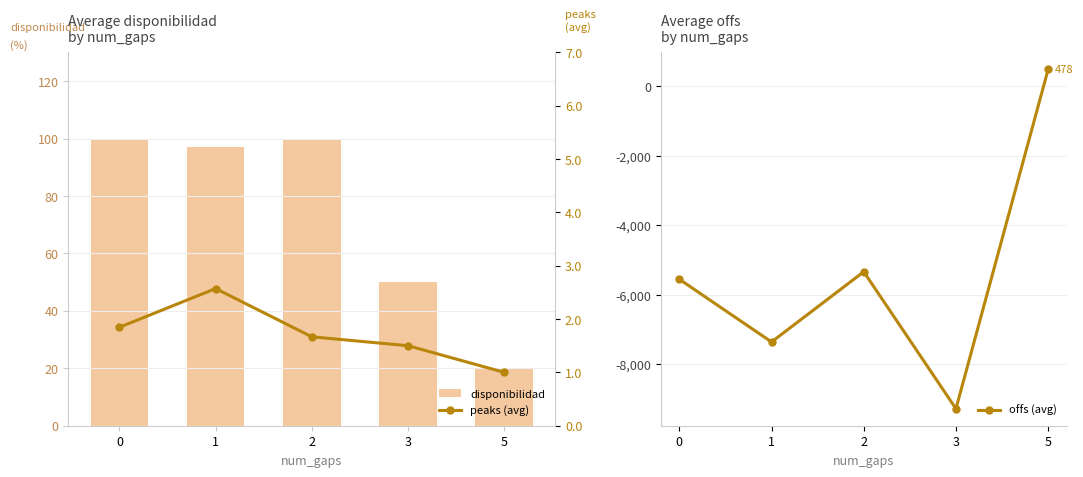

Reading left to right, extract all data points from this chart.

disponibilidad: 100.0	97.0	100.0	50.0	19.7
offs (avg): -5557.8	-7360.5	-5341.7	-9280.8	478.7
peaks (avg): 1.8	2.6	1.7	1.5	1.0